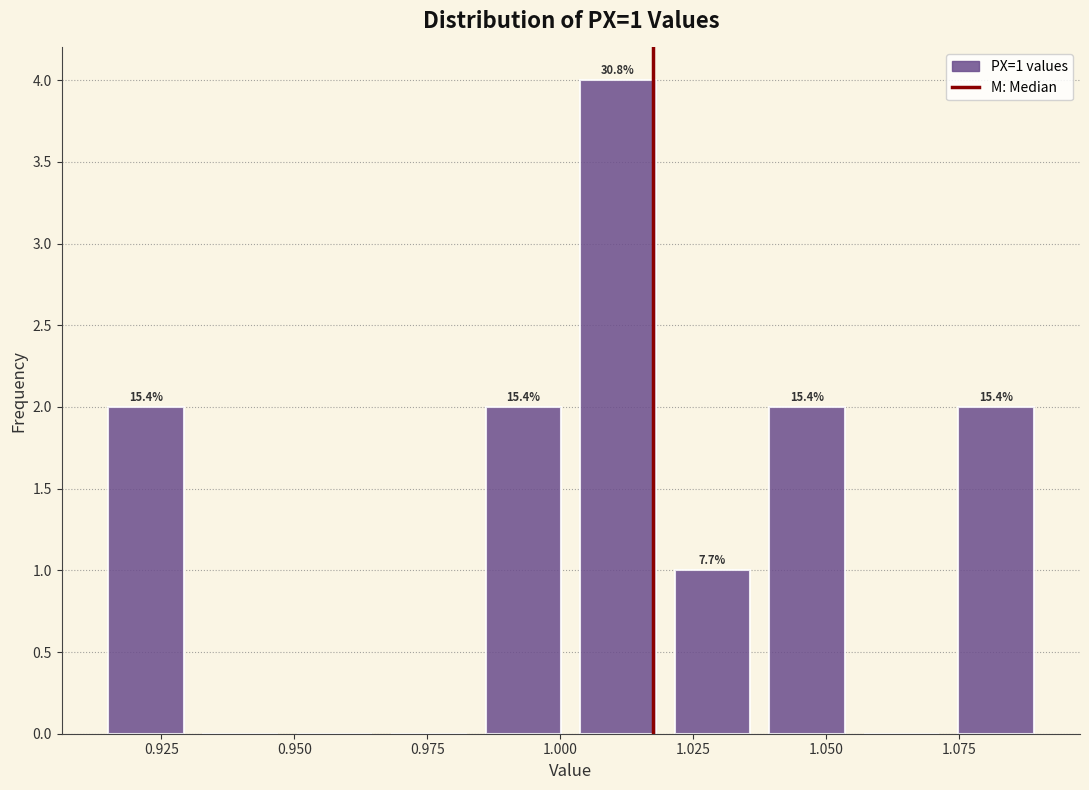

Around what value on the x-axis is the tallest bar? Give the approximate position of its centre, as read against the axis.

1.010